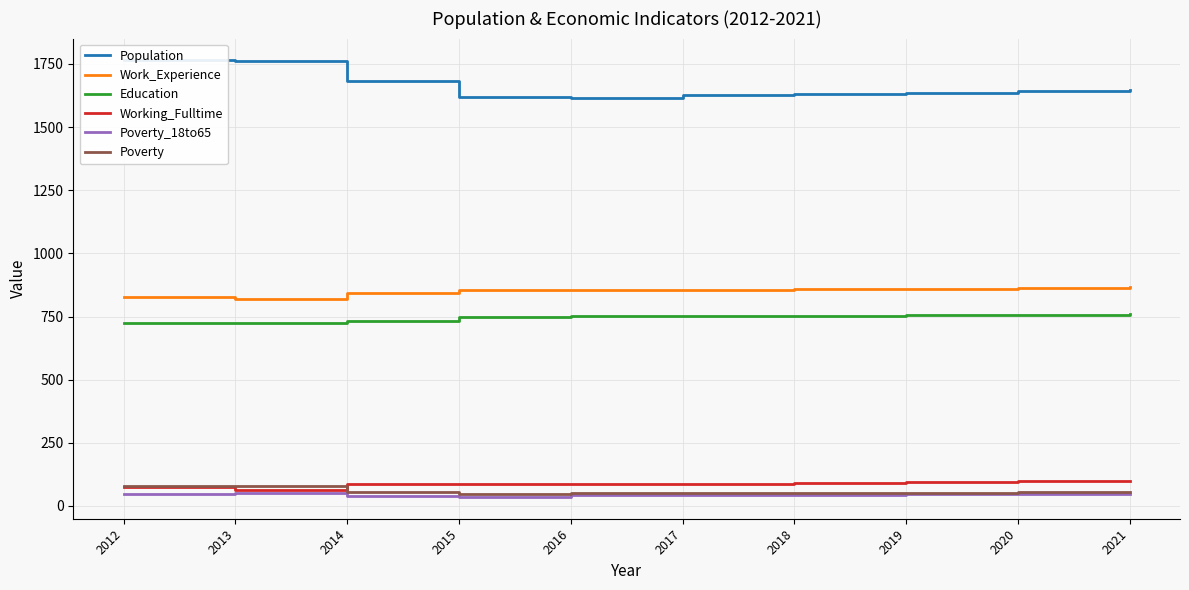

What is the difference between the Poverty_18to65 values at 2014 and 2021?

8